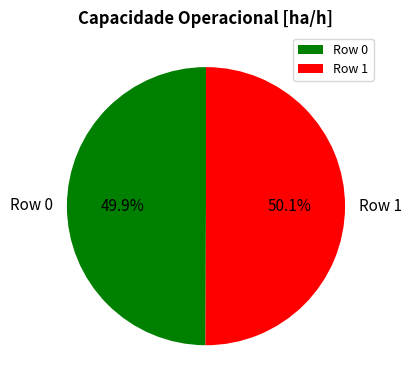

Does any single category account for the majority?

Yes